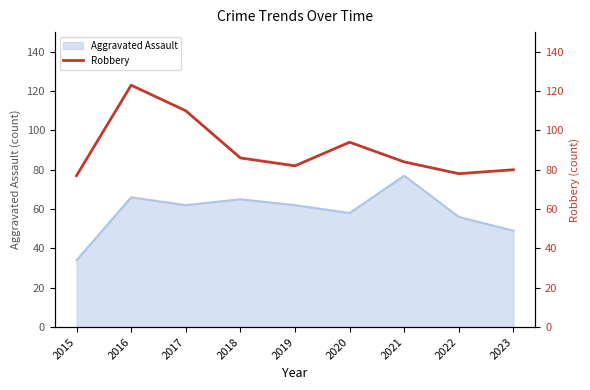

What is the lowest value of the Aggravated Assault series?

34